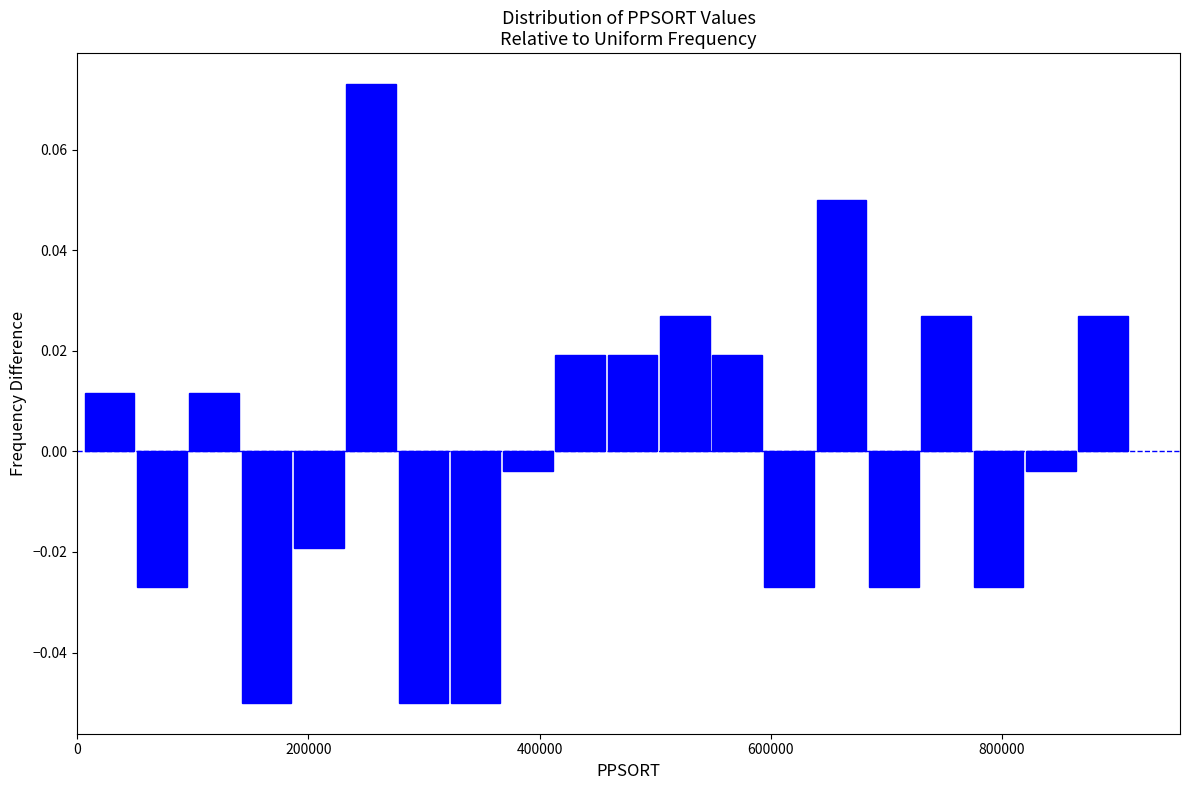

Around what value on the x-axis is the tallest bar? Give the approximate position of its centre, as read against the axis.

260000